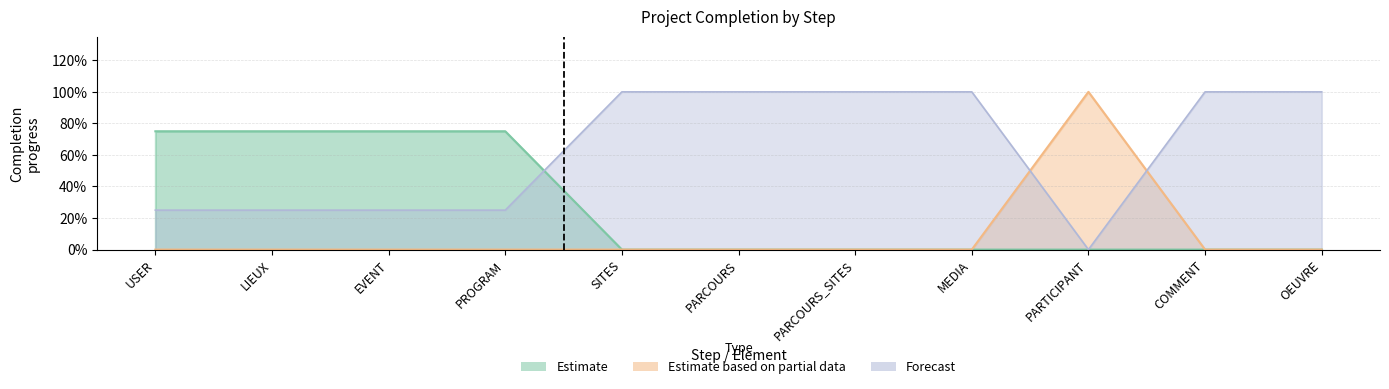

Between USER and PARCOURS, which is larger?

PARCOURS